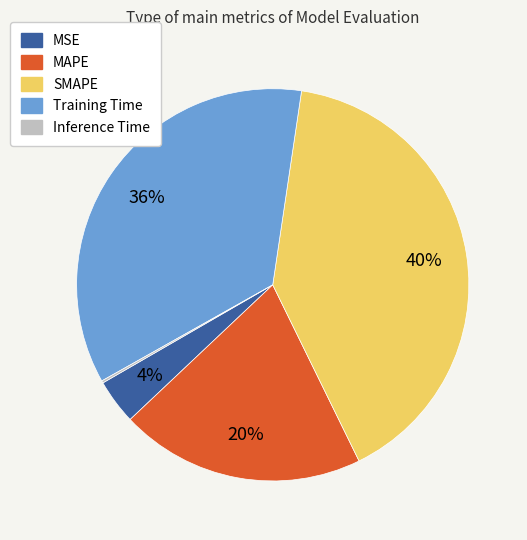

Which has a higher value, MAPE or Training Time?

Training Time